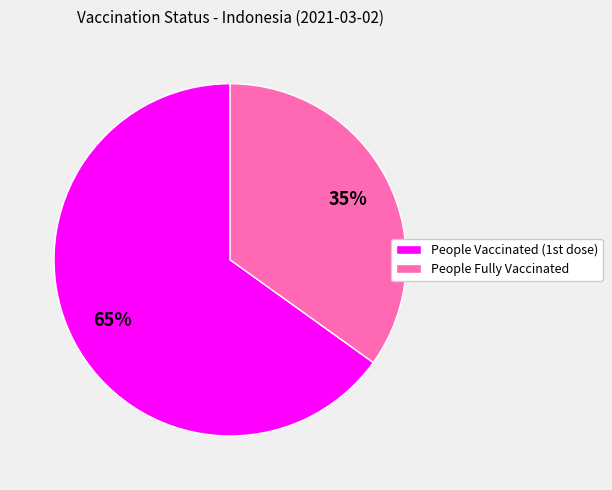

Which category has the biggest portion of the pie?

People Vaccinated (1st dose)